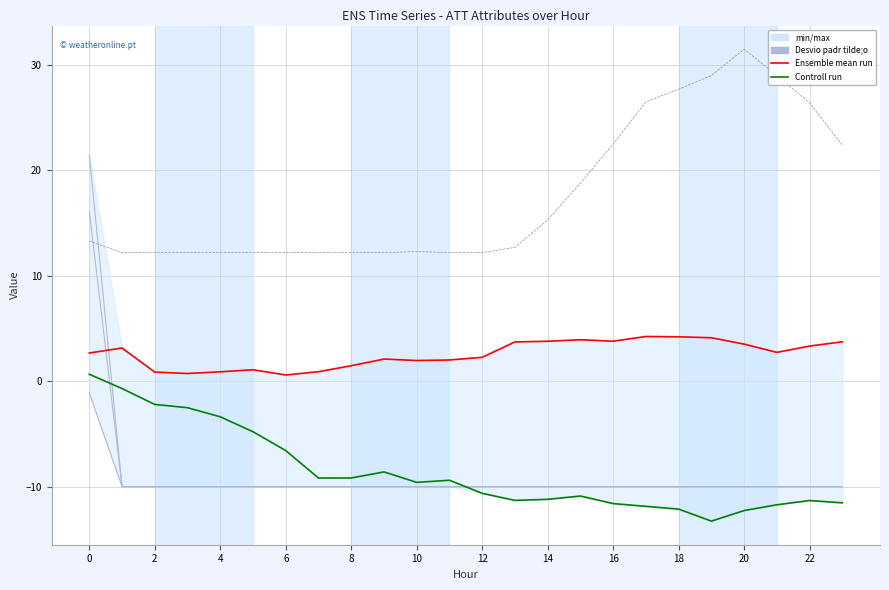

After their last crossing, which series has the higher values: Controll run (ATT13) or ATT10?

ATT10